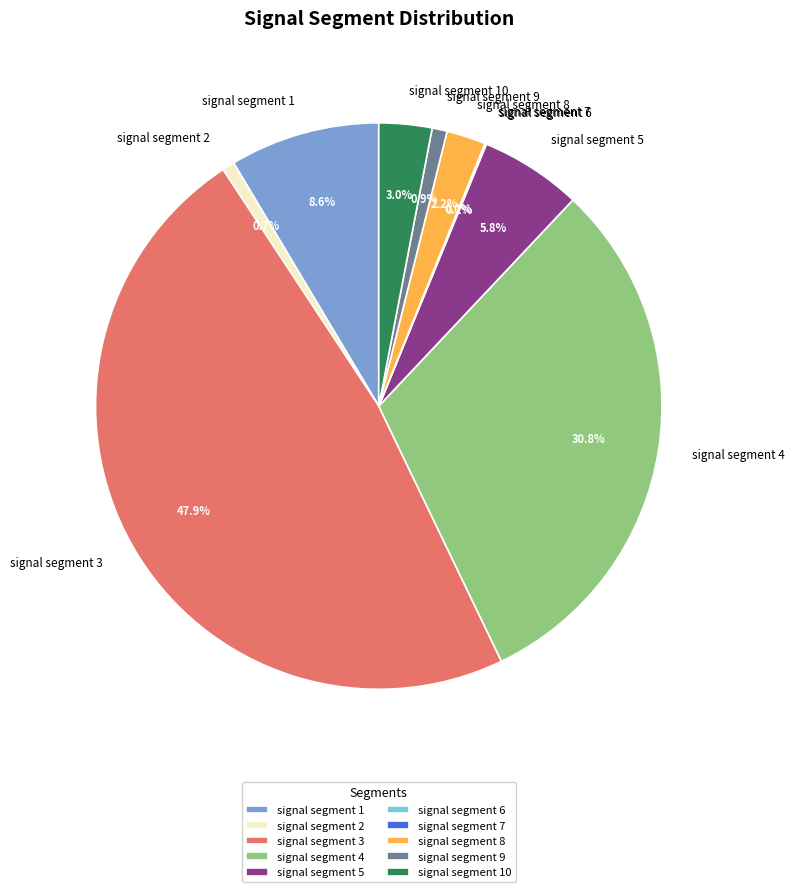

Between signal segment 1 and signal segment 10, which is larger?

signal segment 1